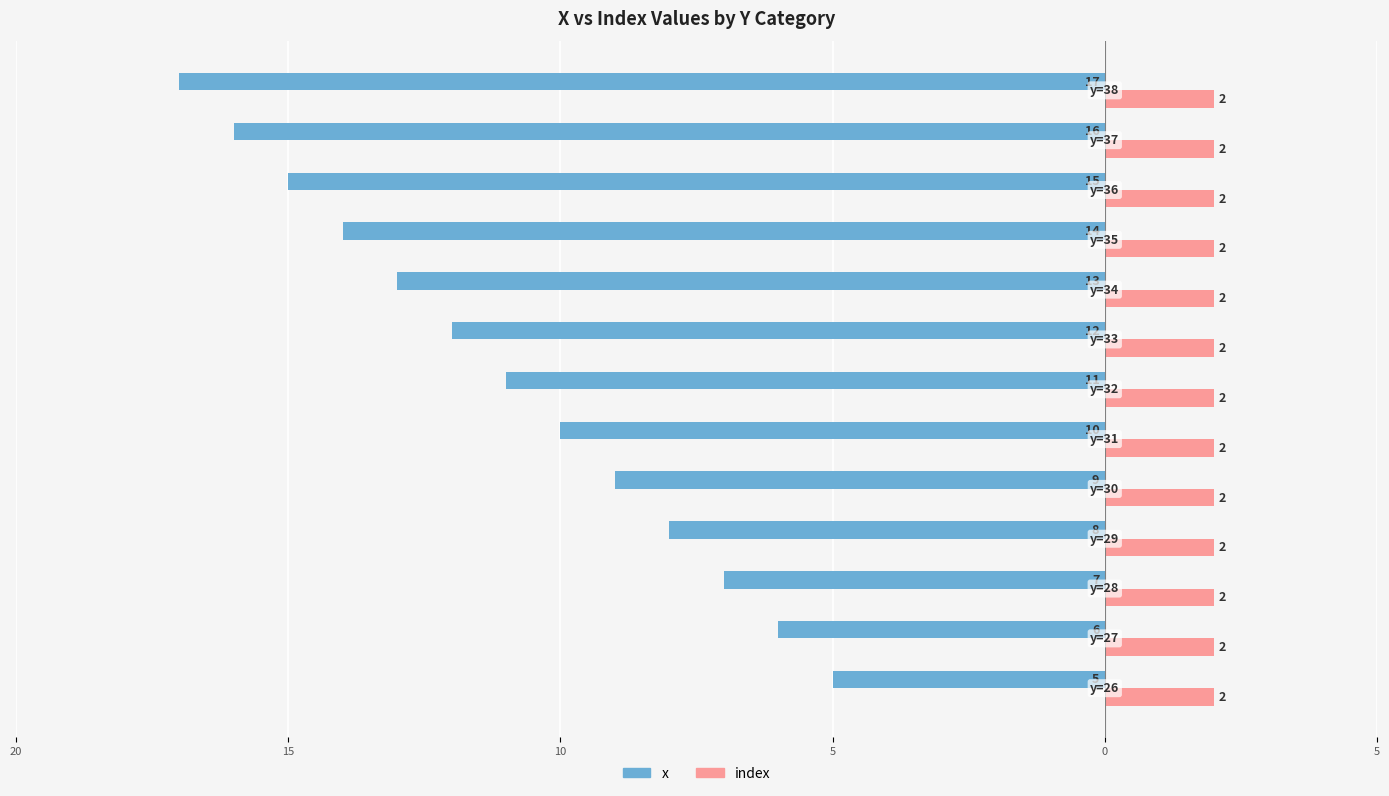

What are all the series names shown in the legend?

x, index